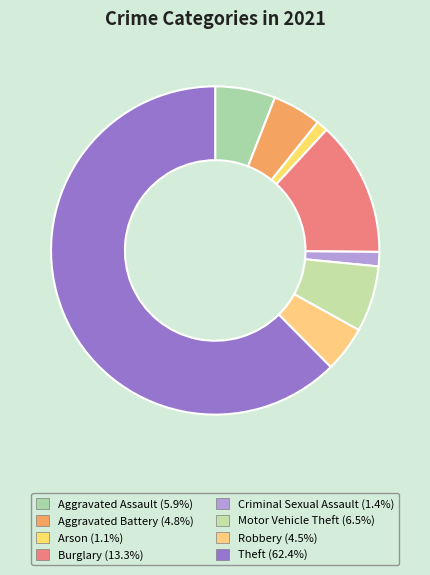

How many segments does this pie chart have?

8